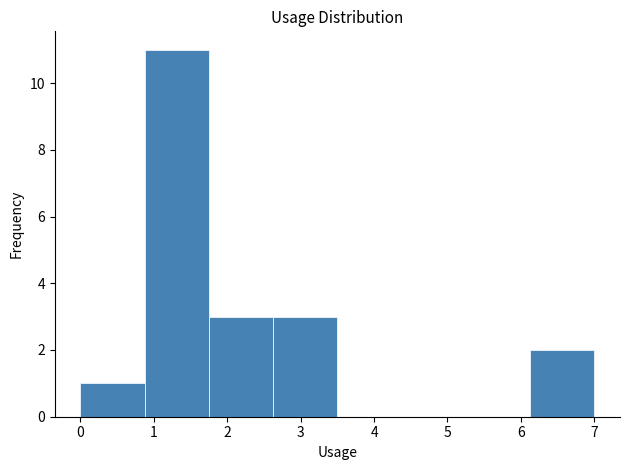

Which range on the x-axis has the tallest bar?

0.9 to 1.8